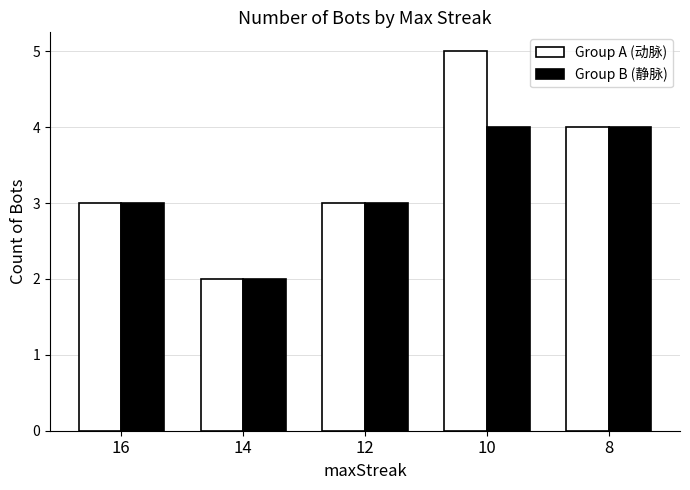

Rank the series at 10 from highest to lowest value.

Group A (动脉), Group B (静脉)